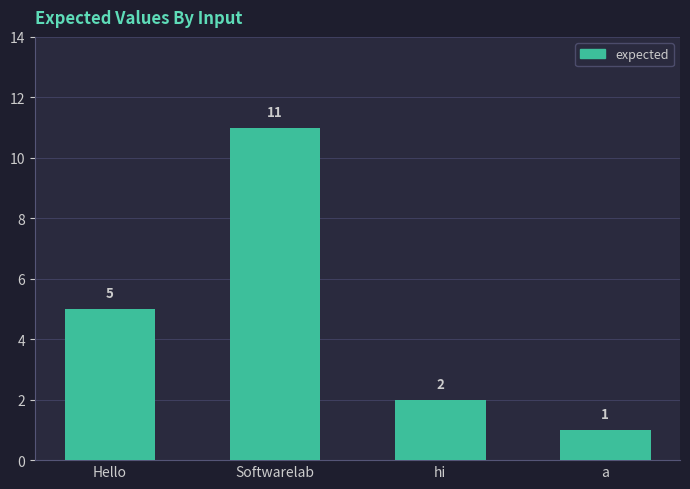

How many values are below 5?

2